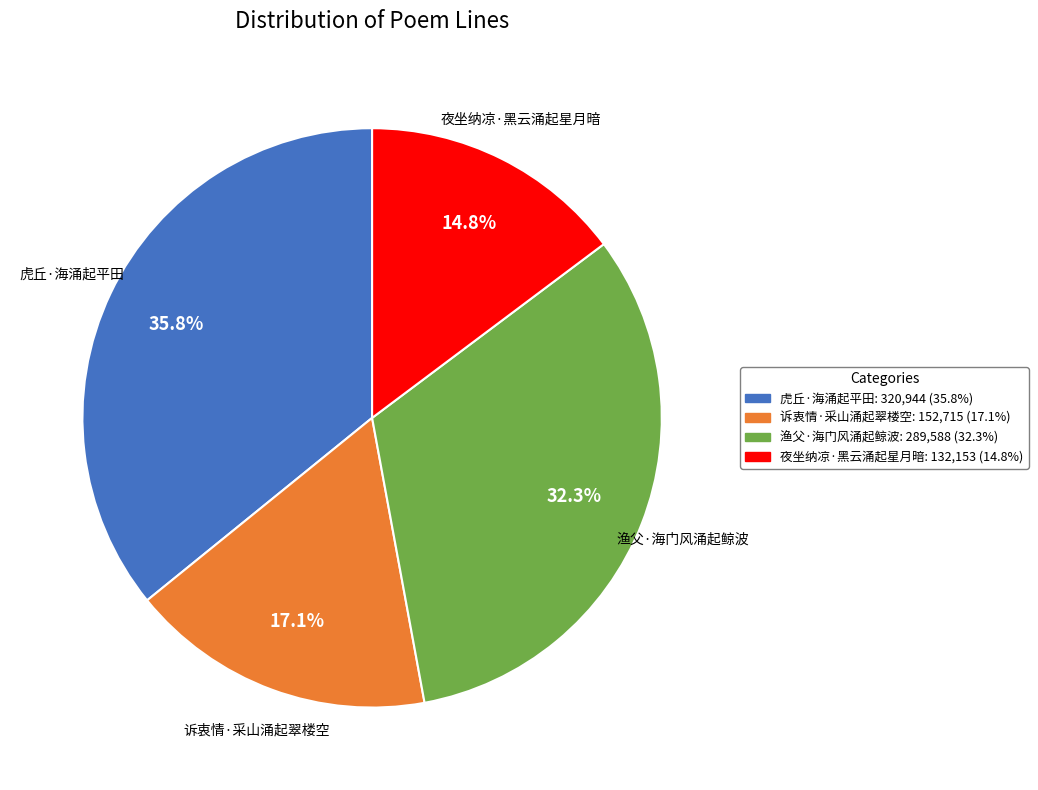

Which has a higher value, 渔父·海门风涌起鲸波 or 虎丘·海涌起平田?

虎丘·海涌起平田